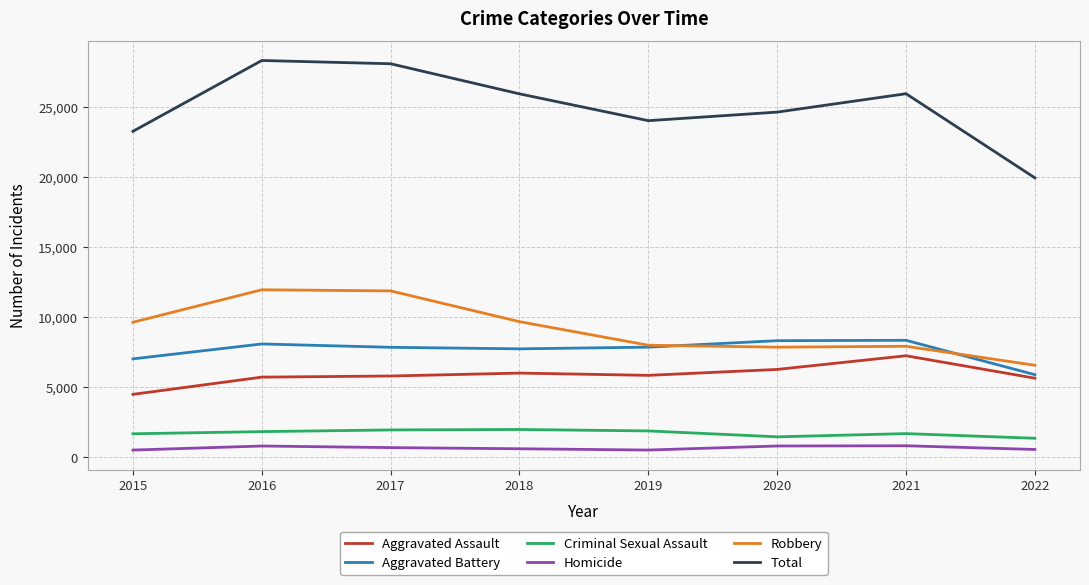

Which series changed the most between 2015 and 2016?

Total